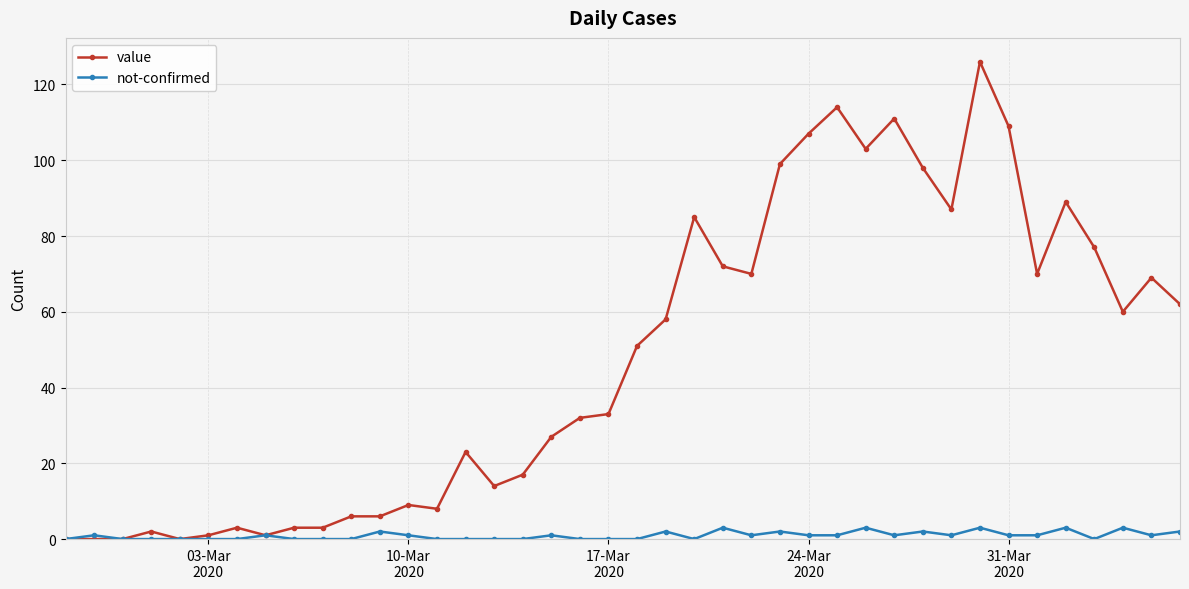

Which series has the largest range (max minus min)?

value